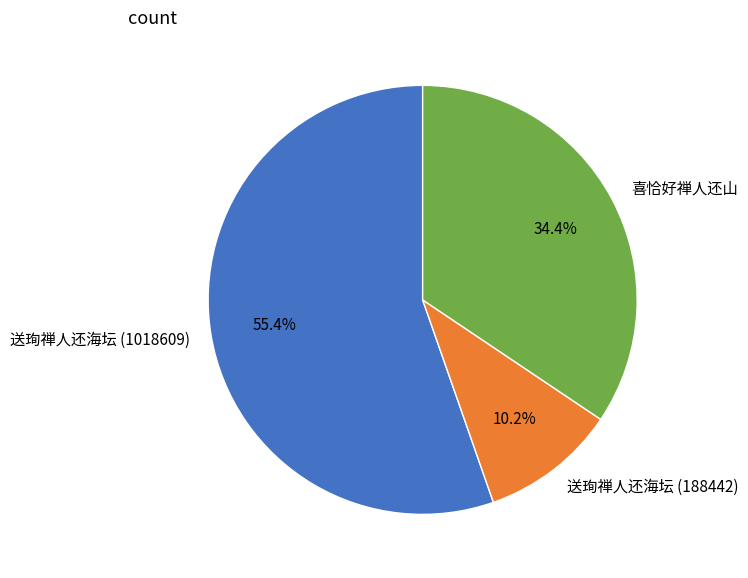

To the nearest percent, what portion does 送珣禅人还海坛 (188442) represent?

10%